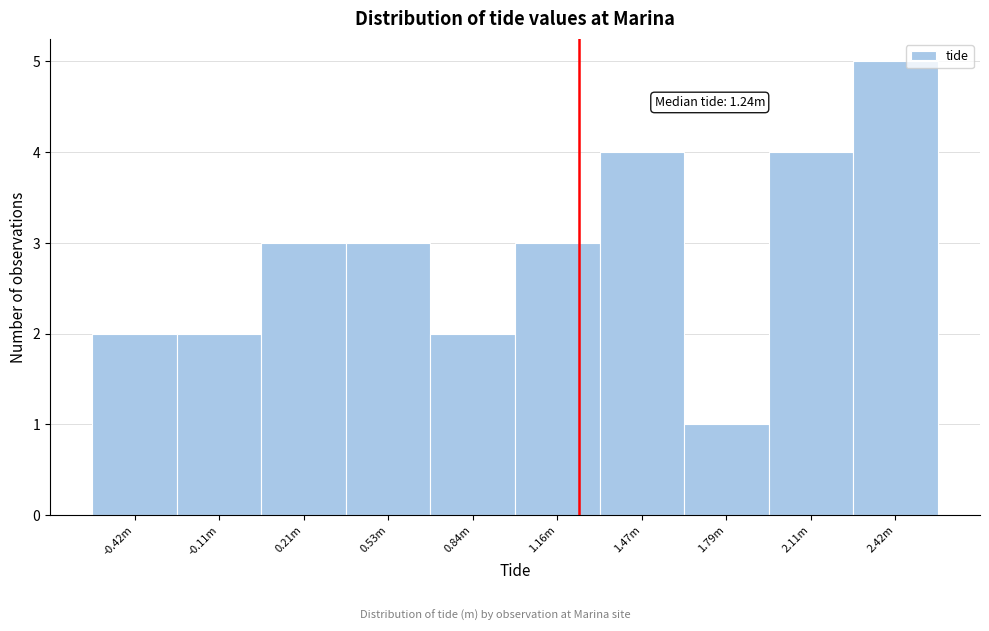

Reading left to right, what are all the values shown in this chart?

2	2	3	3	2	3	4	1	4	5